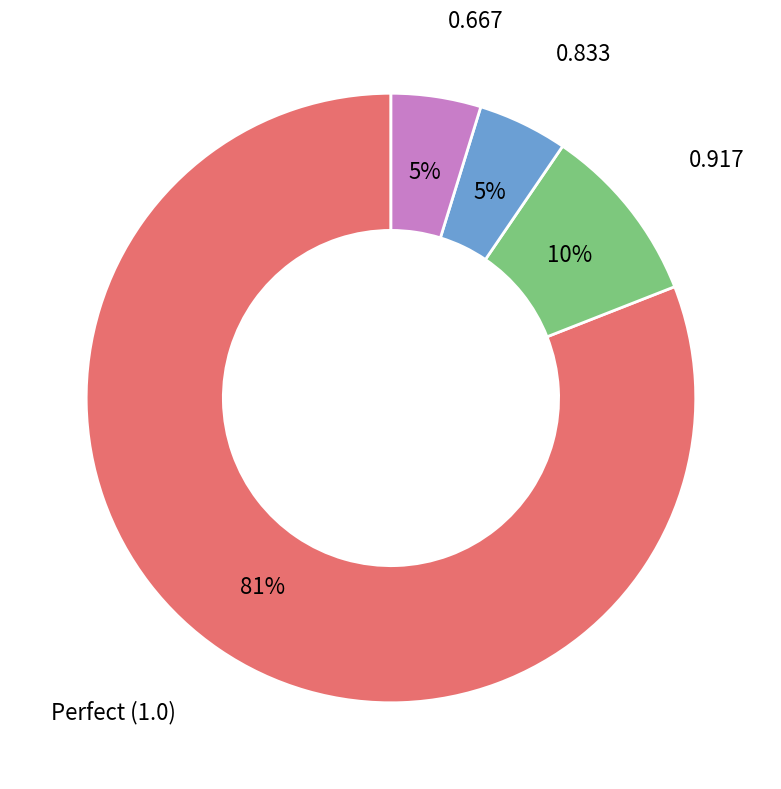

Is Perfect (1.0) the majority of the pie?

Yes